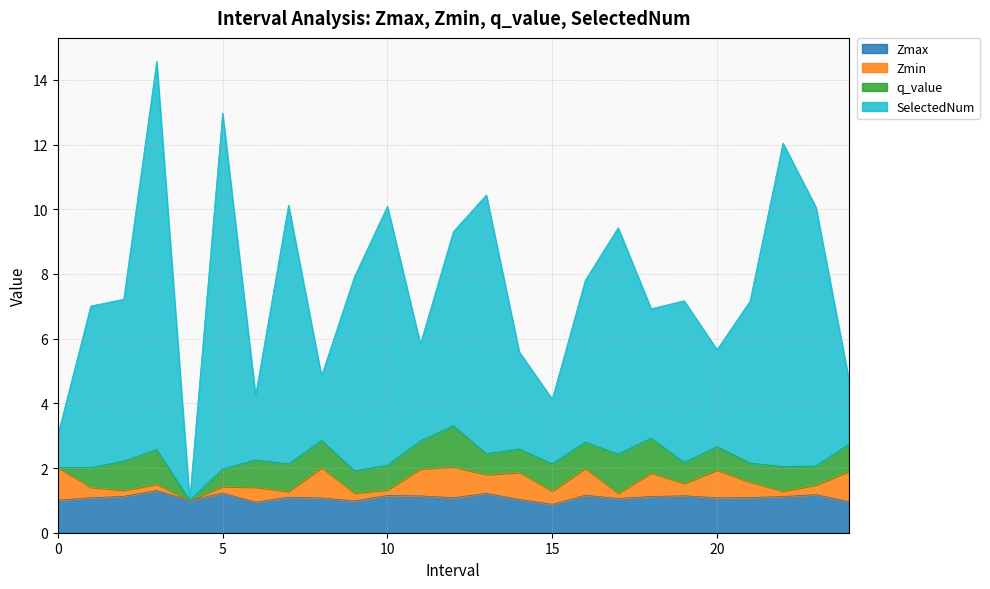

What is the lowest value of the Zmax series?

0.9